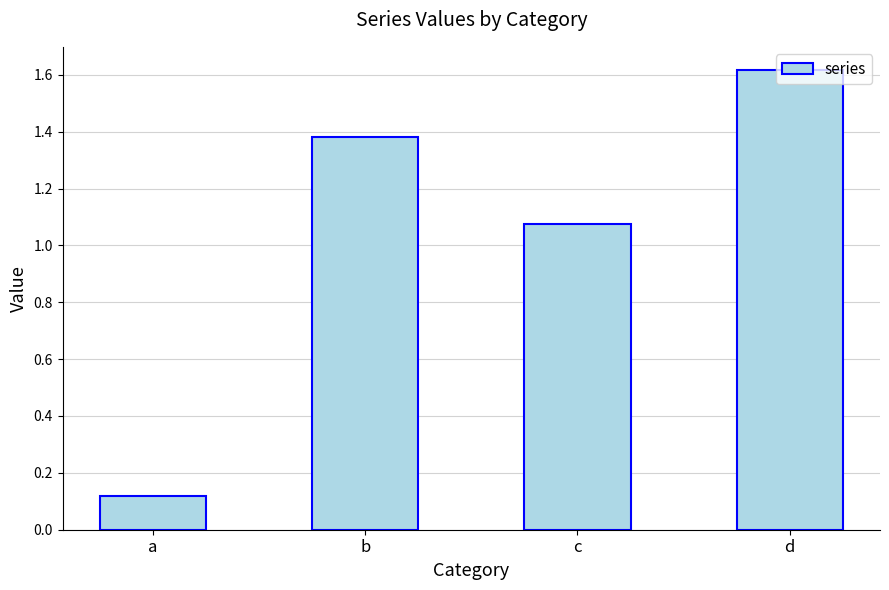

How many categories are shown in the chart?

4